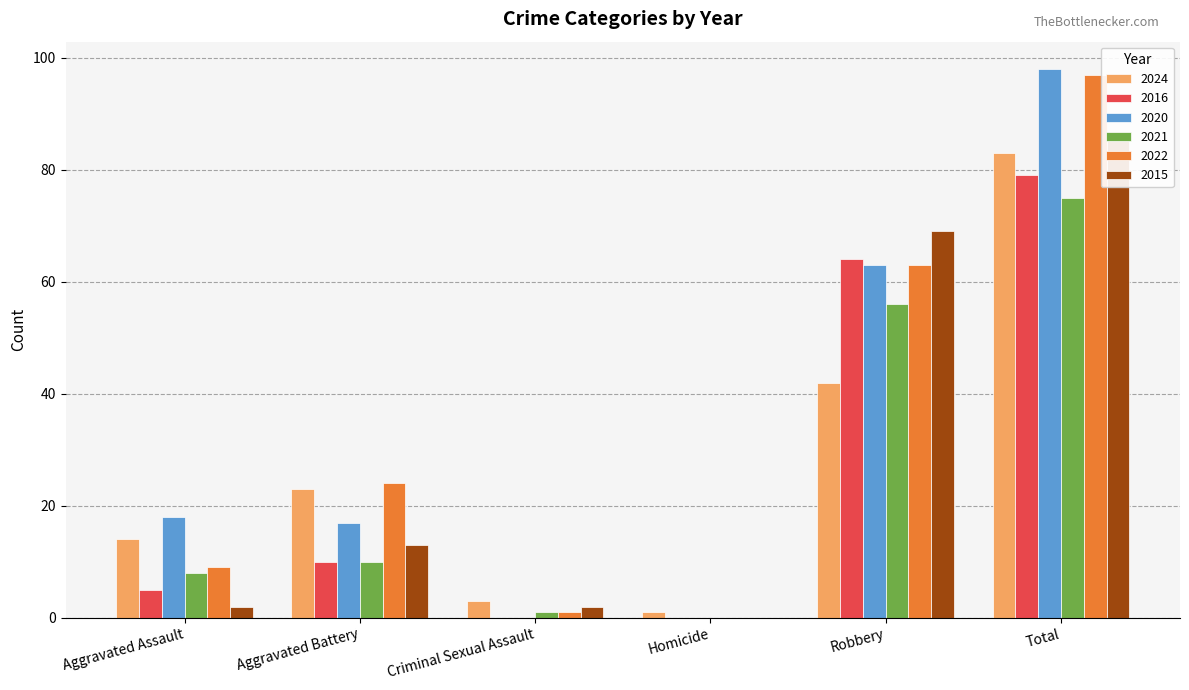

What is the difference between the highest and lowest values at Criminal Sexual Assault?

3